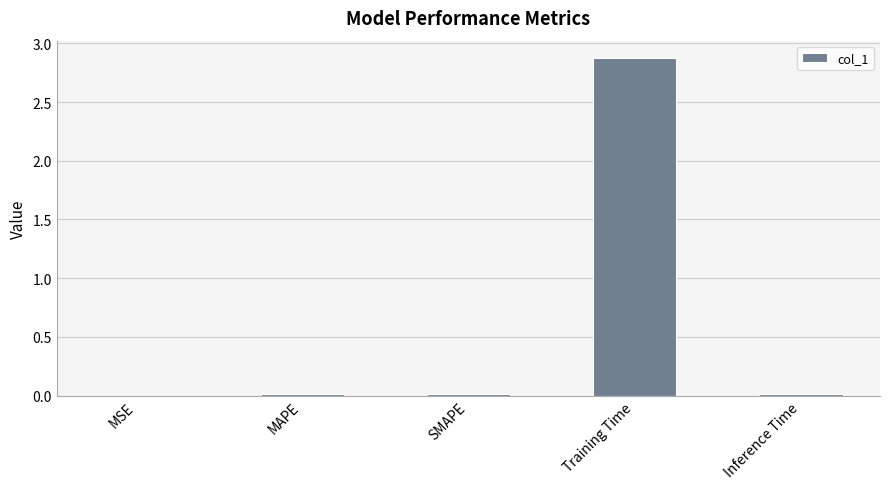

What is the maximum value shown in the chart?

2.9